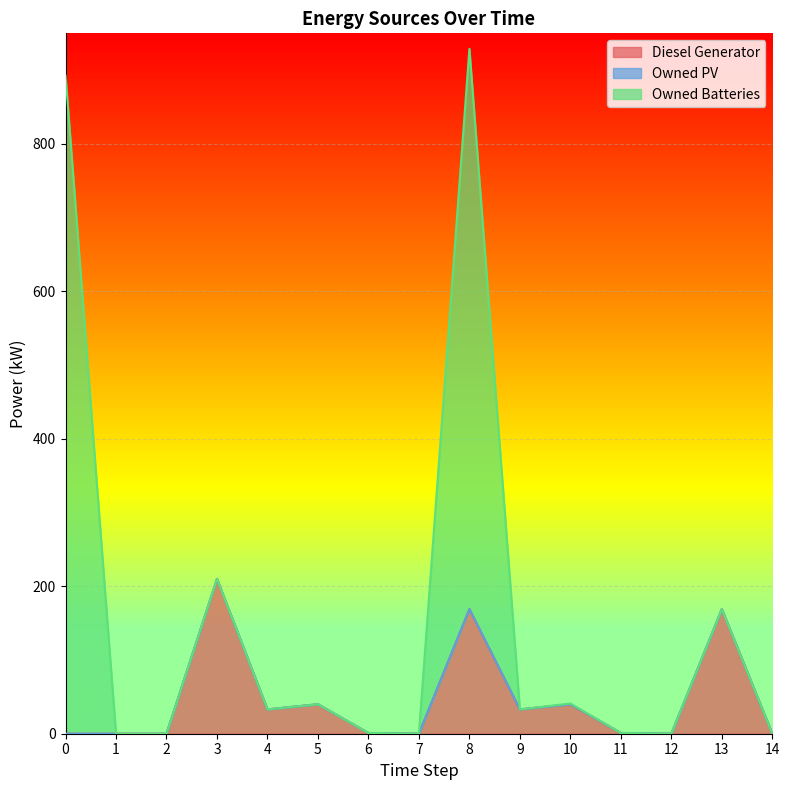

At how many categories does at least one series exceed 123?

4